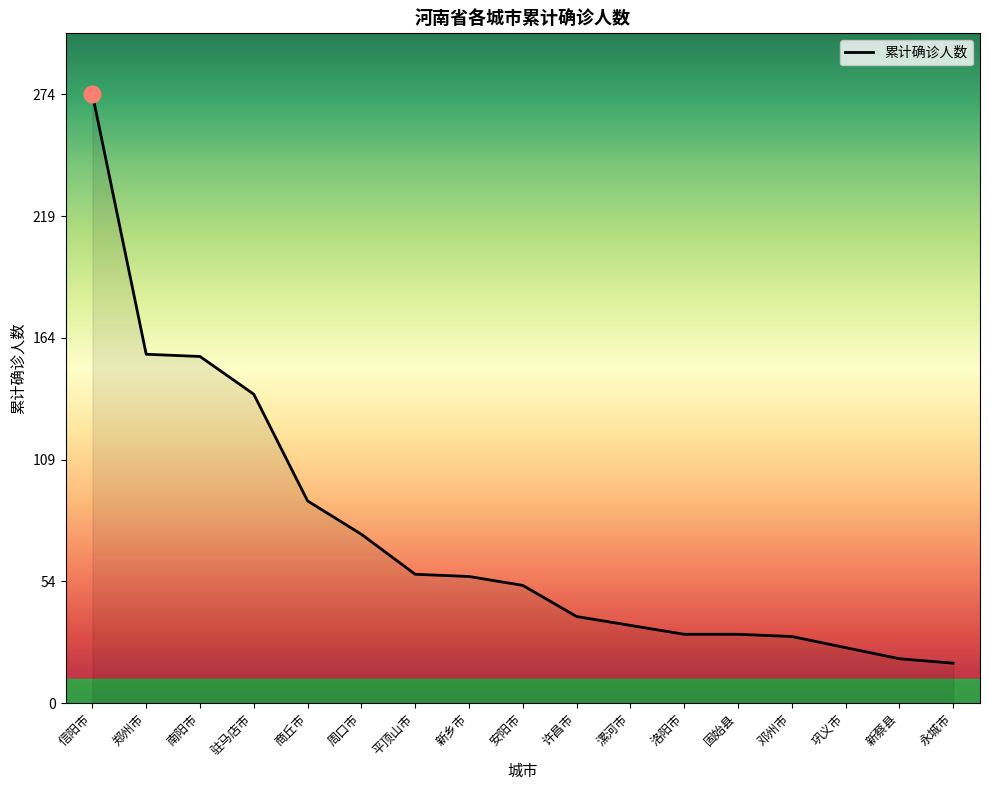

At which label is the value closest to 146?

驻马店市